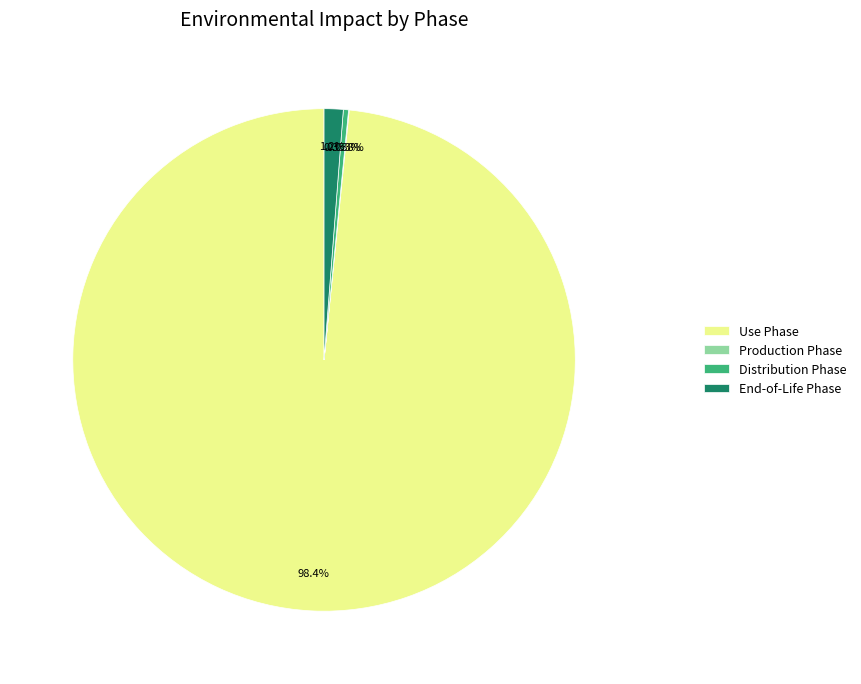

Which slice represents more than half of the pie?

Use Phase